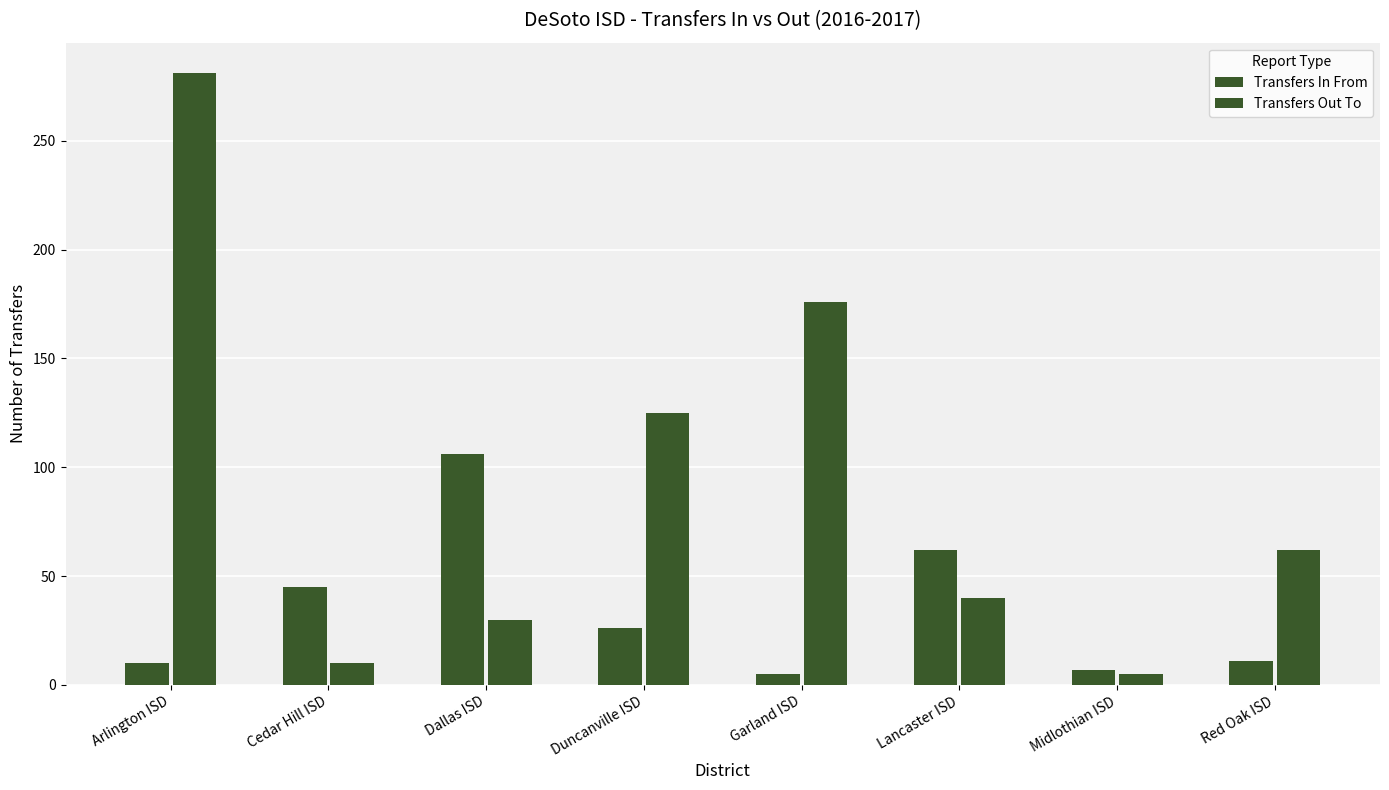

At which label does Transfers Out To reach its minimum?

Midlothian ISD